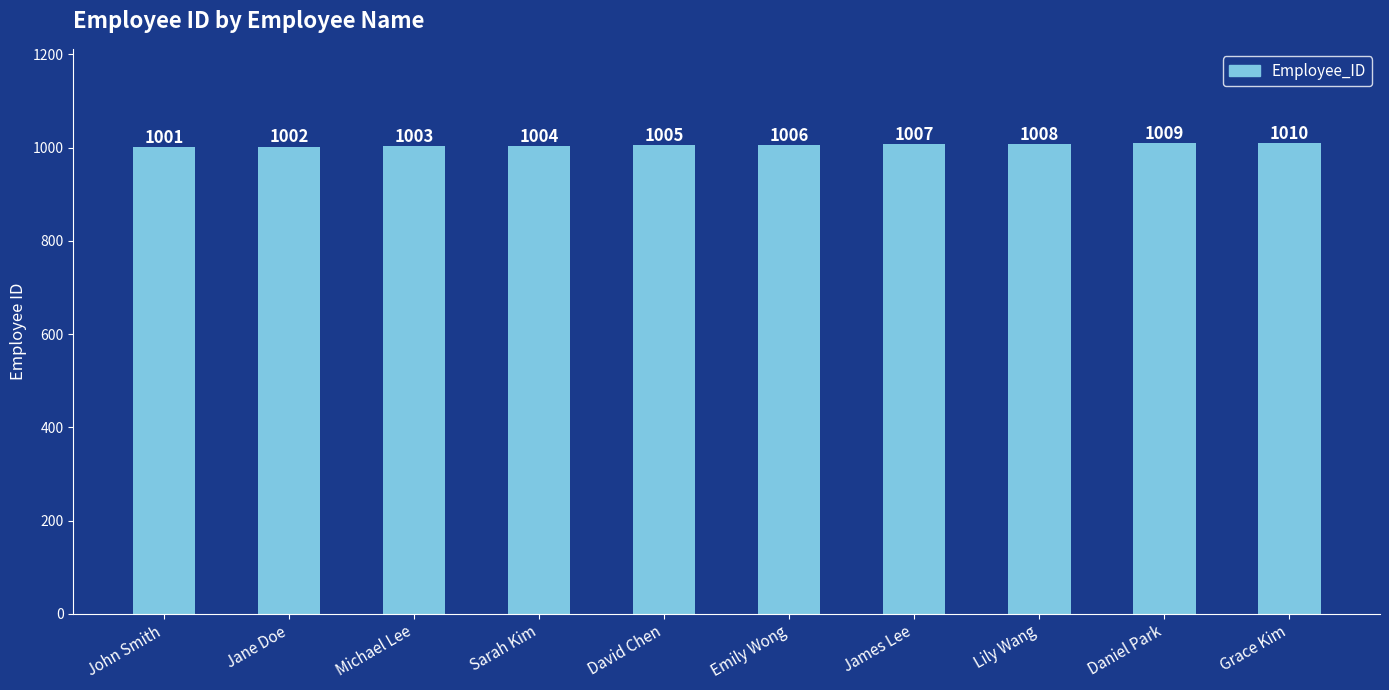

What is the difference between the maximum and second lowest values?

8